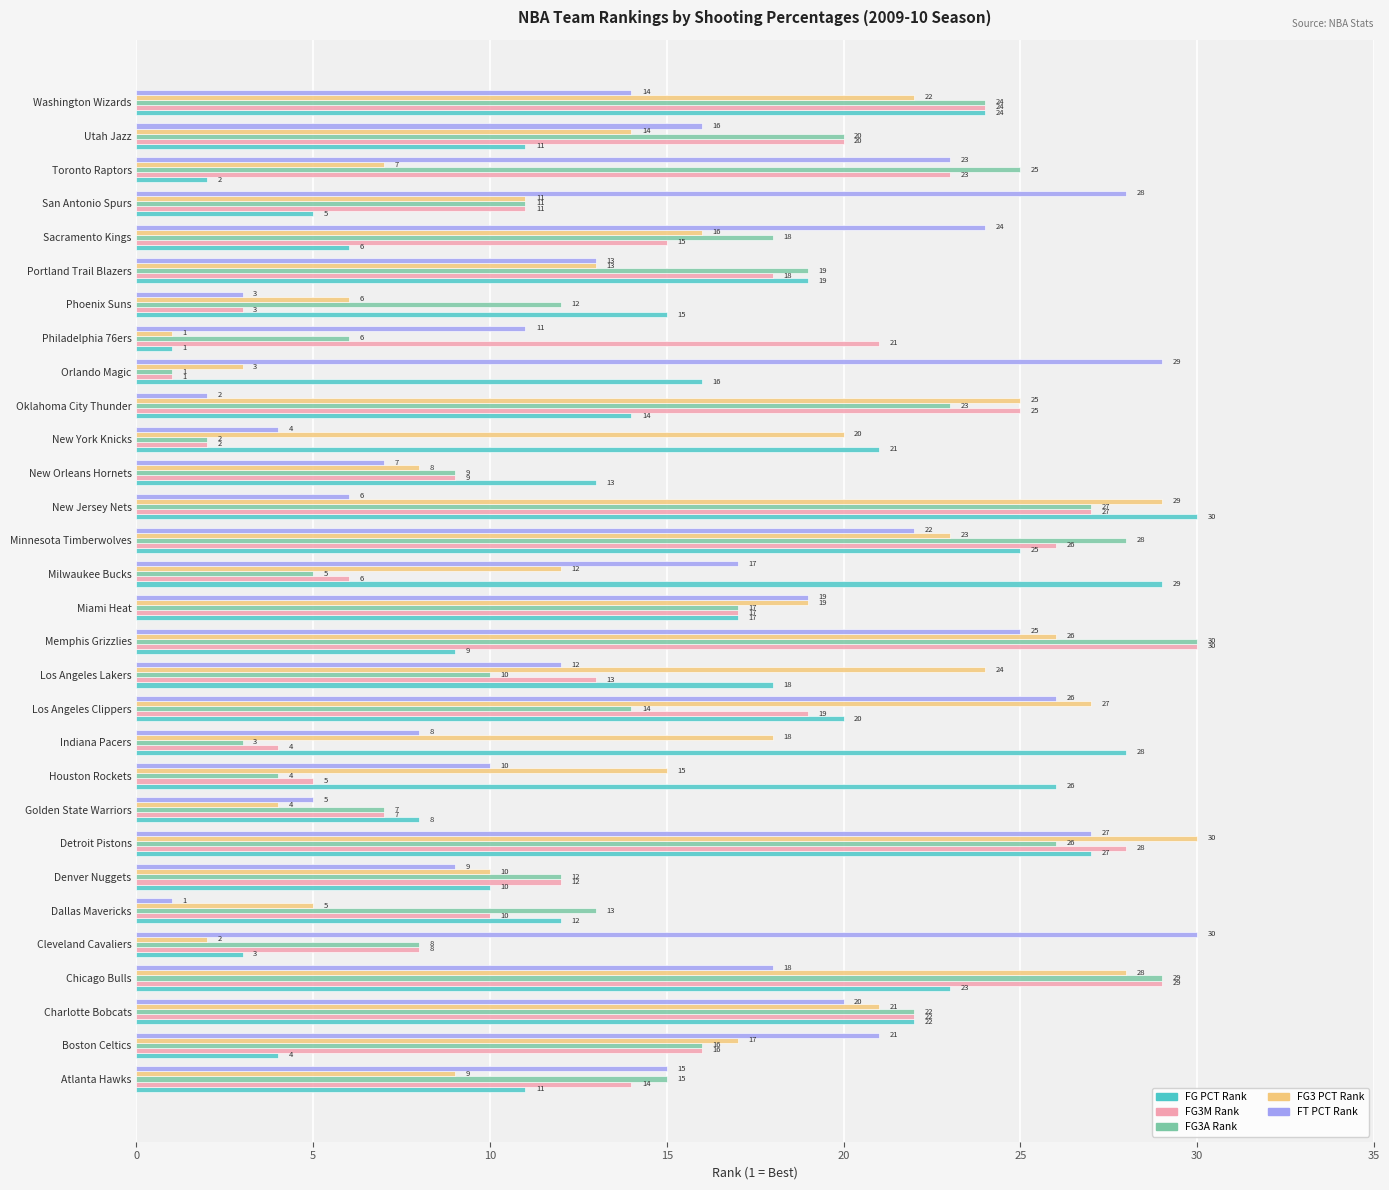

What is the sum of all FG3M Rank values?

465